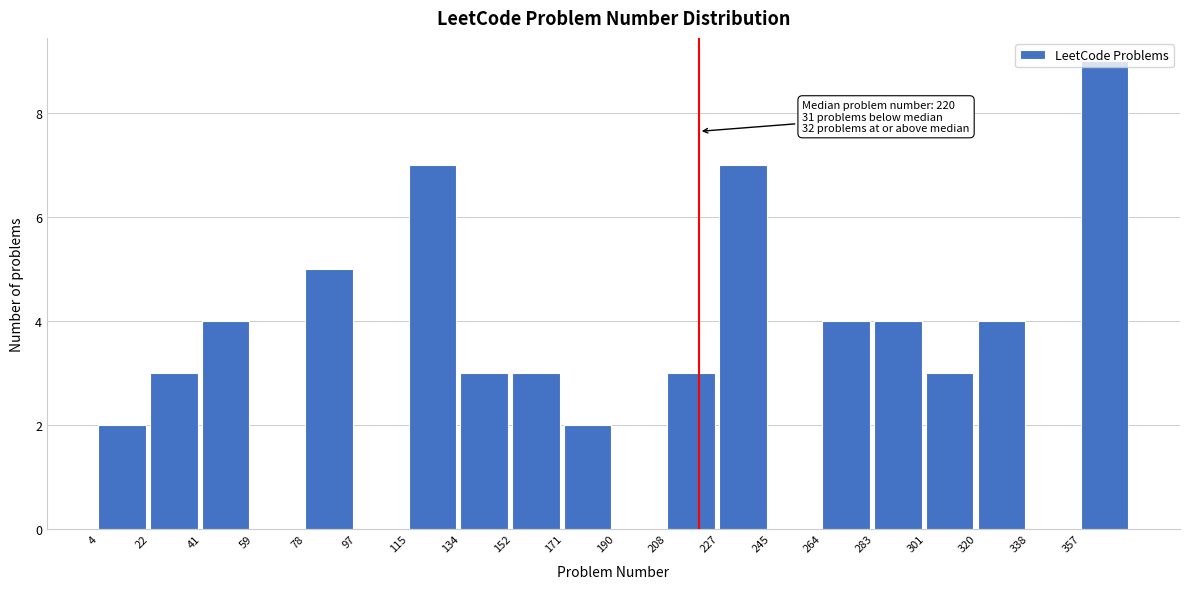

Over which range of the x-axis is the bar tallest?

357.4 to 376.0